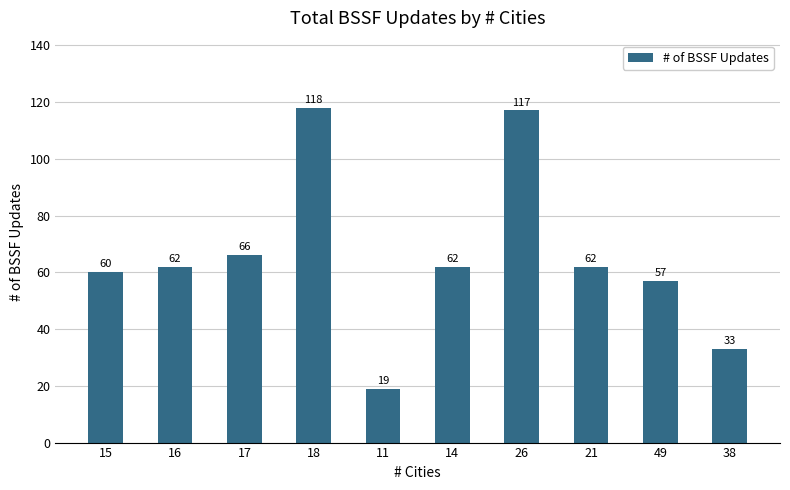

What is the greatest value displayed?

118